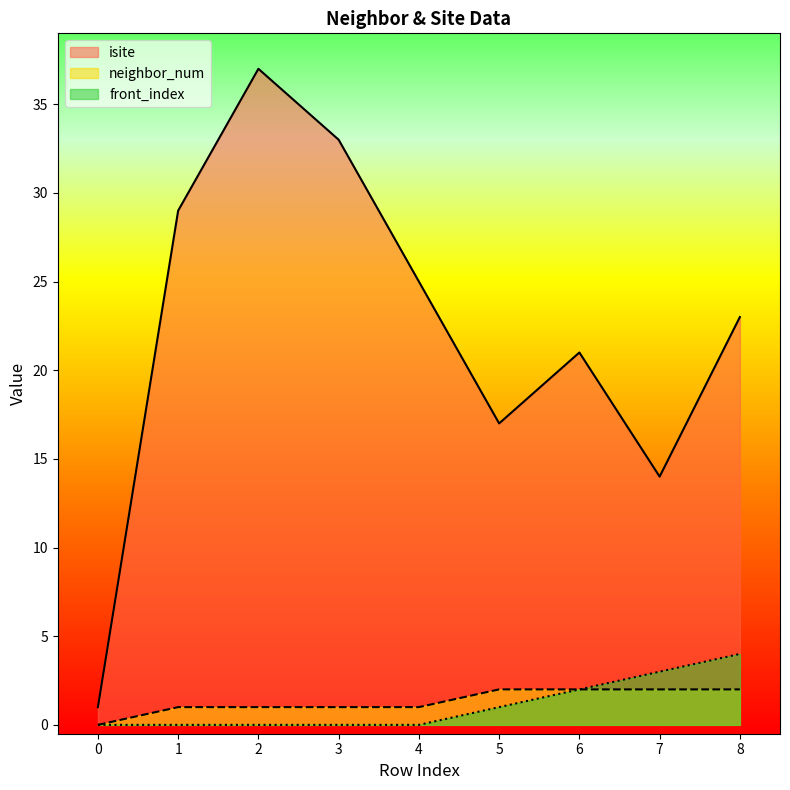

True or false: isite and front_index cross at least once.

False